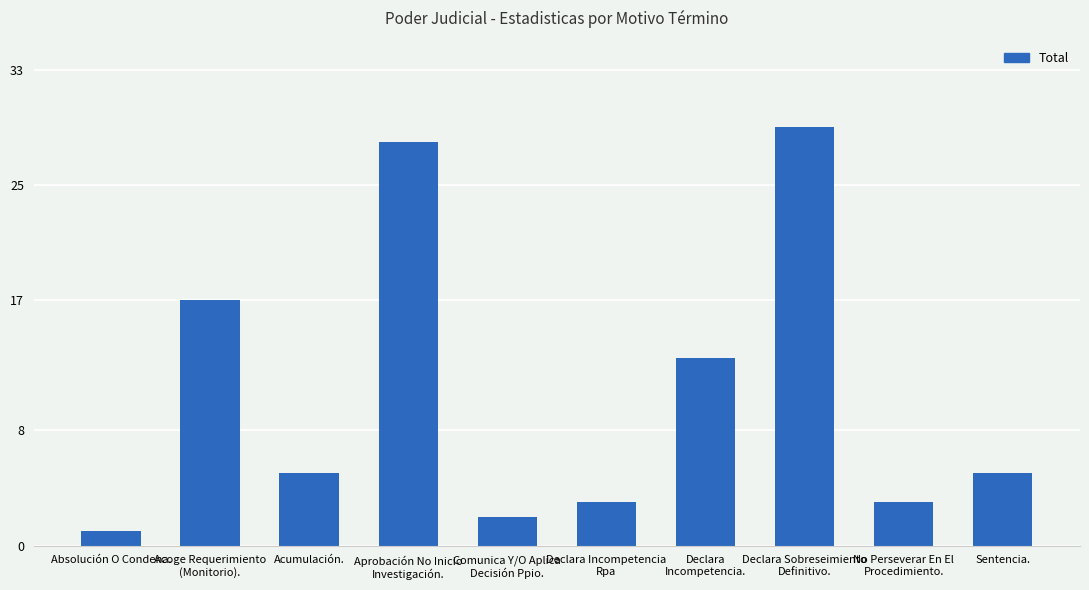

Reading right to left, list all the values displayed in this chart.

Sentencia.=5	No Perseverar En El
Procedimiento.=3	Declara Sobreseimiento
Definitivo.=29	Declara
Incompetencia.=13	Declara Incompetencia
Rpa=3	Comunica Y/O Aplica
Decisión Ppio.=2	Aprobación No Inicio
Investigación.=28	Acumulación.=5	Acoge Requerimiento
(Monitorio).=17	Absolución O Condena.=1